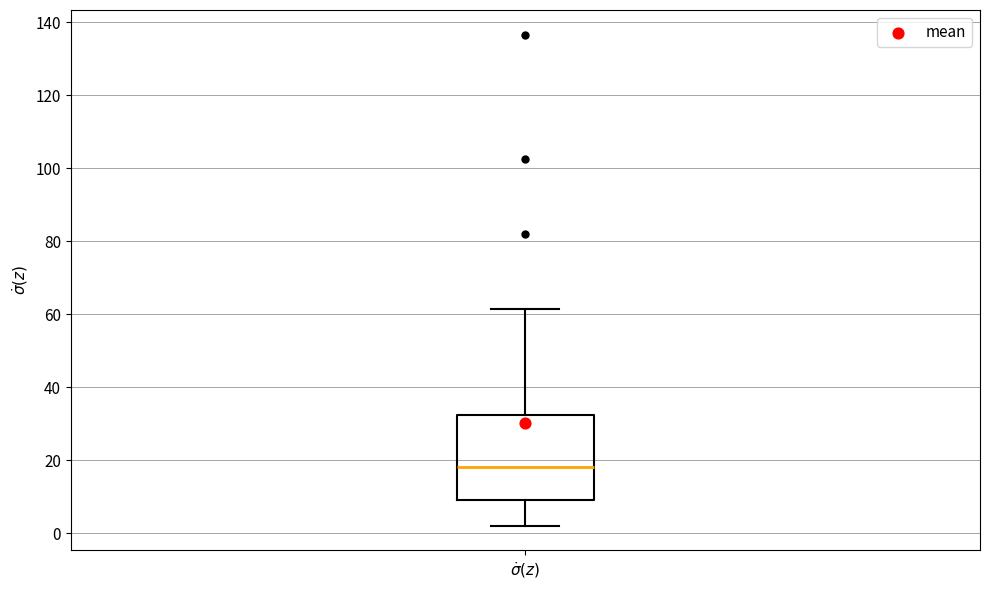

Transcribe this box plot: give where the median line is, the range the box spans, and where the two whiskers end, as read against the y-axis. The values are not printed on the chart, so give them approximately, as read against the axis.

median 18, box 10 to 32, whiskers 2 to 62